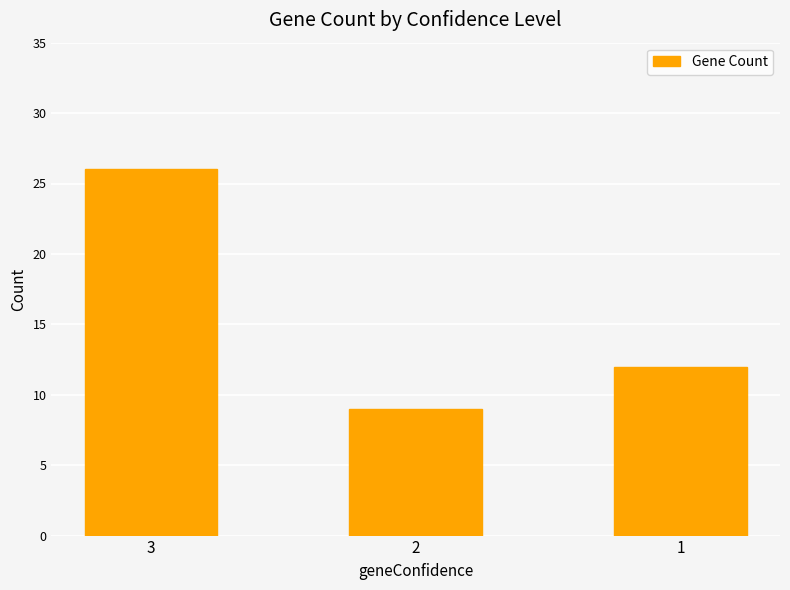

Count the number of categories in the chart.

3